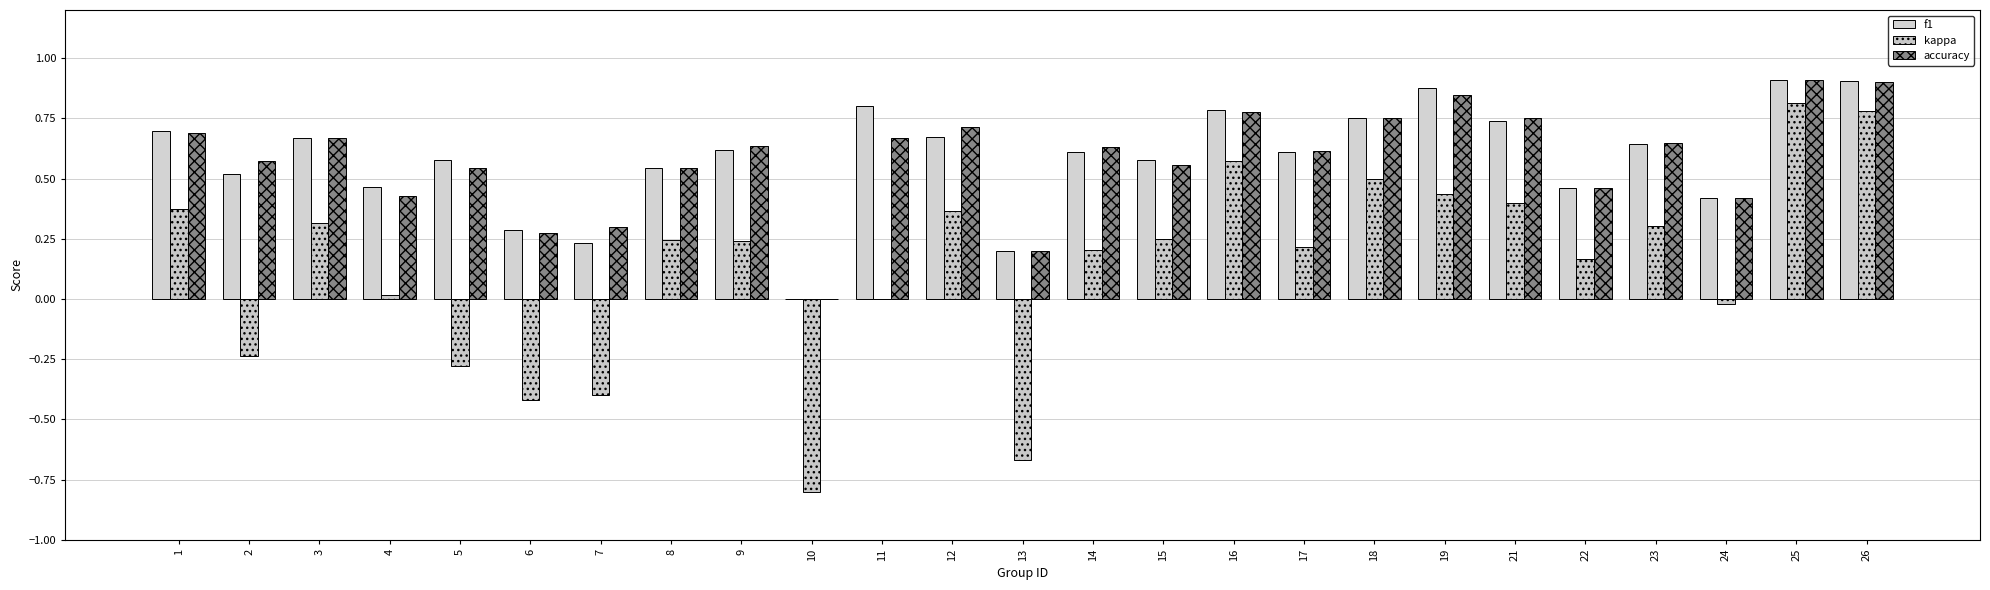

At which label does accuracy reach its peak?

25